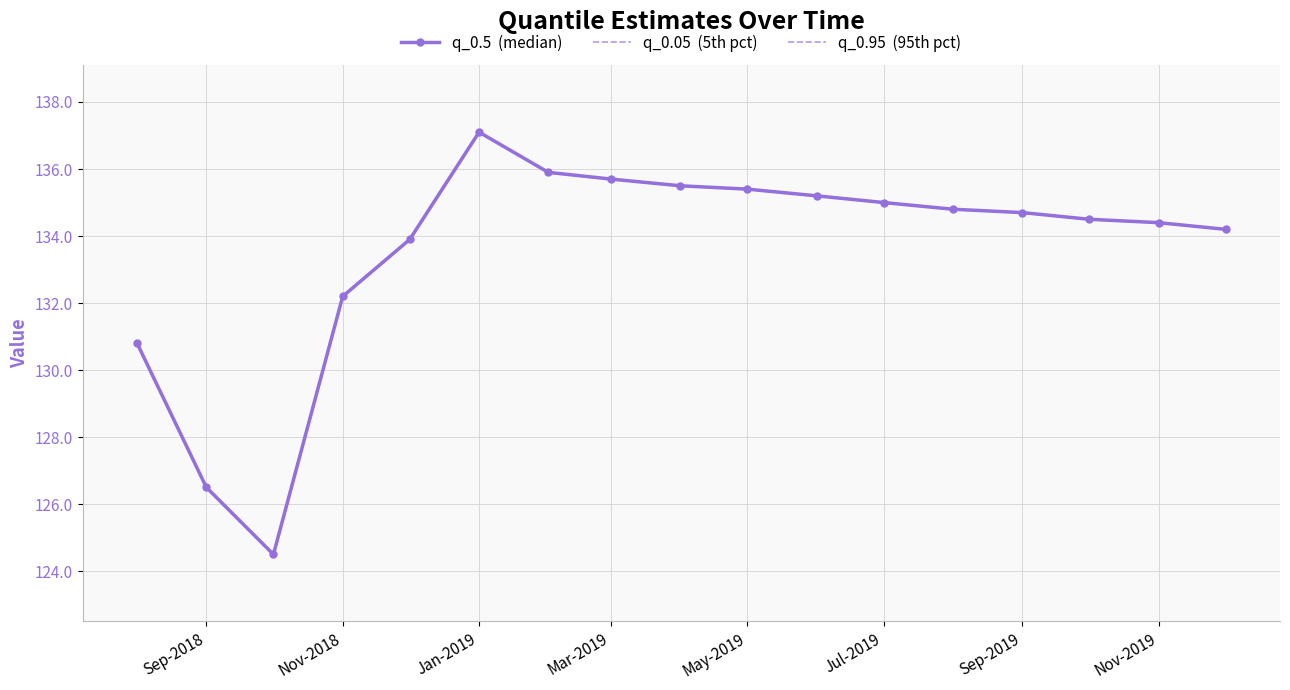

What are all the series names shown in the legend?

q_0.5  (median), q_0.05  (5th pct), q_0.95  (95th pct)